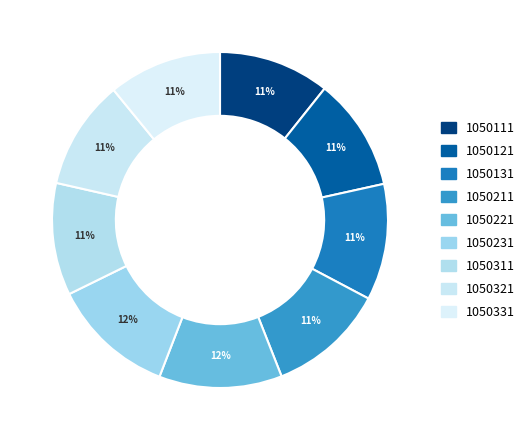

Is the sum of 1050111 and 1050131 greater than half?

No